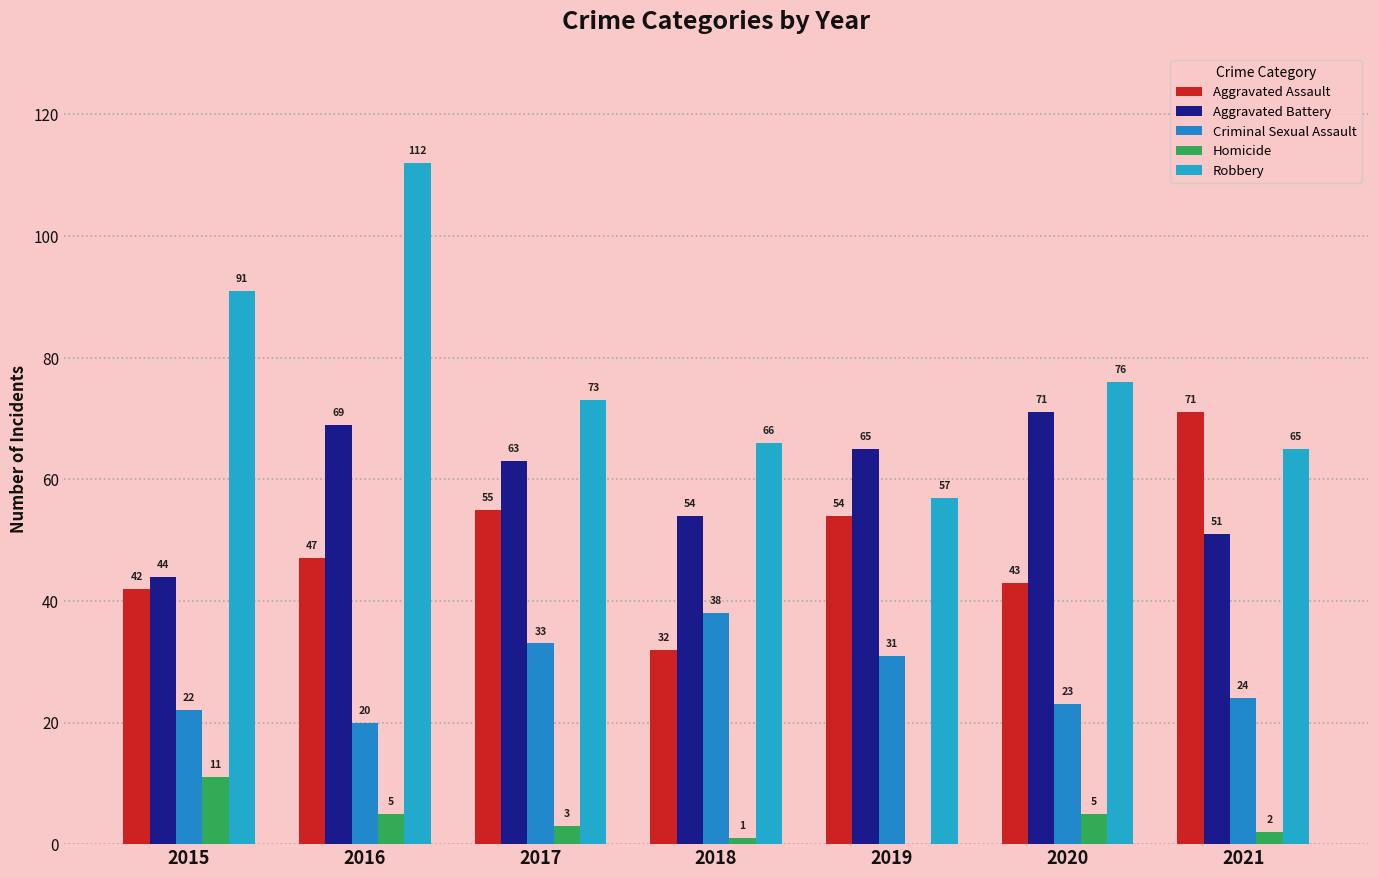

How many groups of bars are there?

7